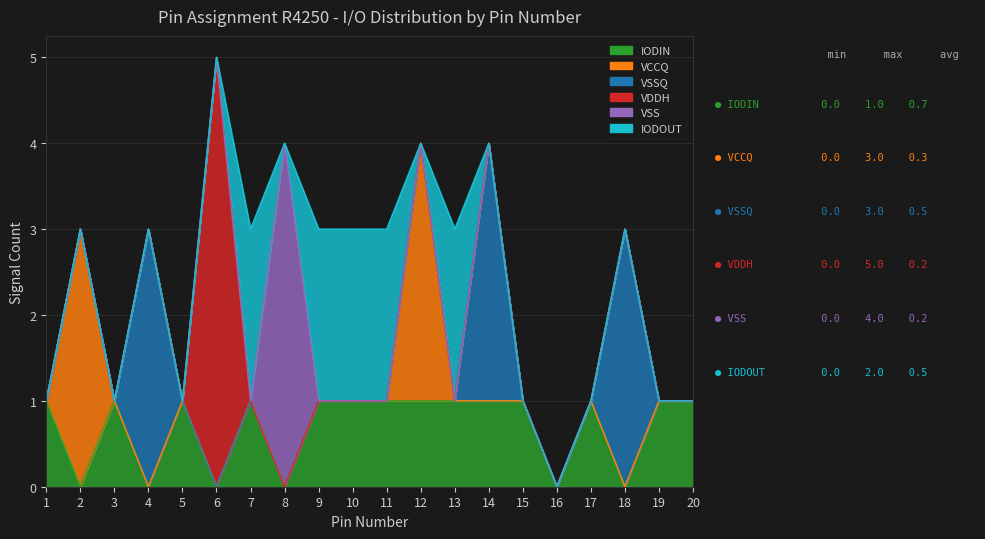

Is the value of IODIN at 5 greater than the value of VCCQ at 5?

Yes